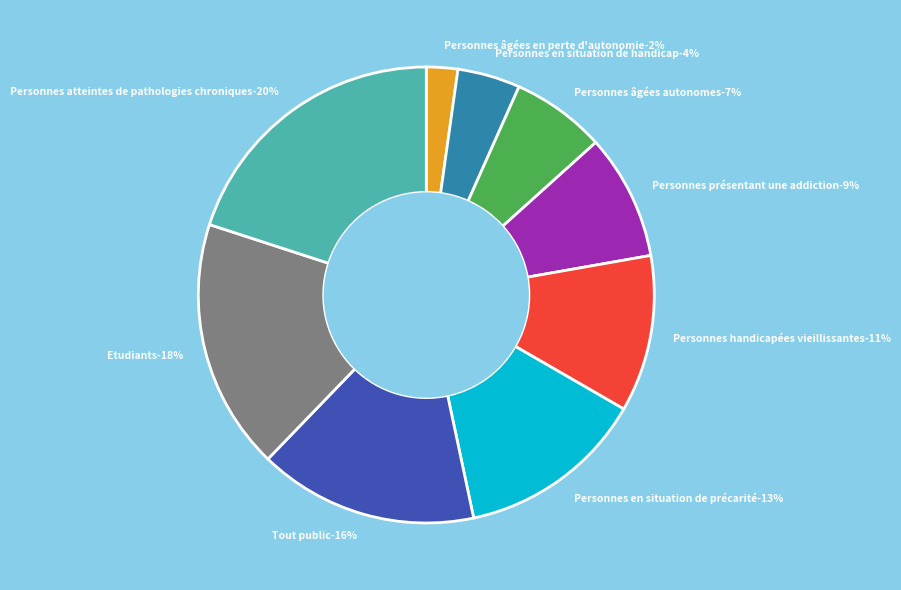

Count the number of slices in the pie.

9